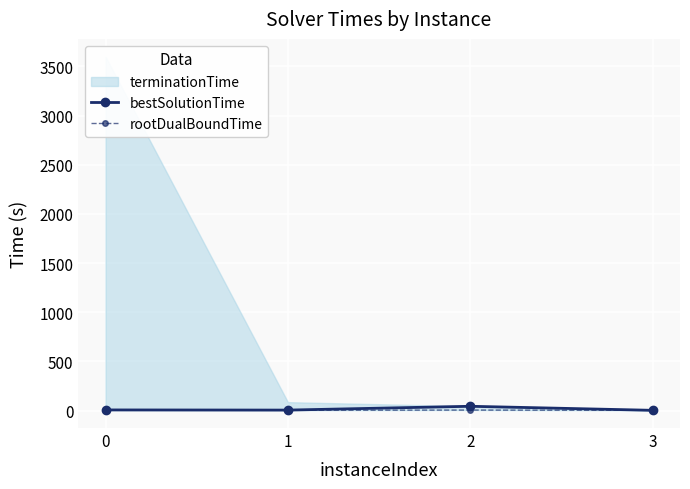

How many values in the bestSolutionTime series exceed 6?

2